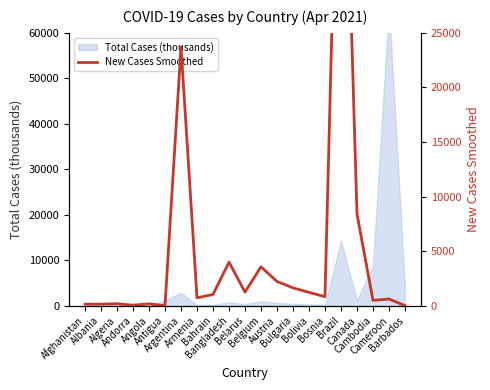

What is the ratio of the value at Belgium to the value at Brazil?

0.1